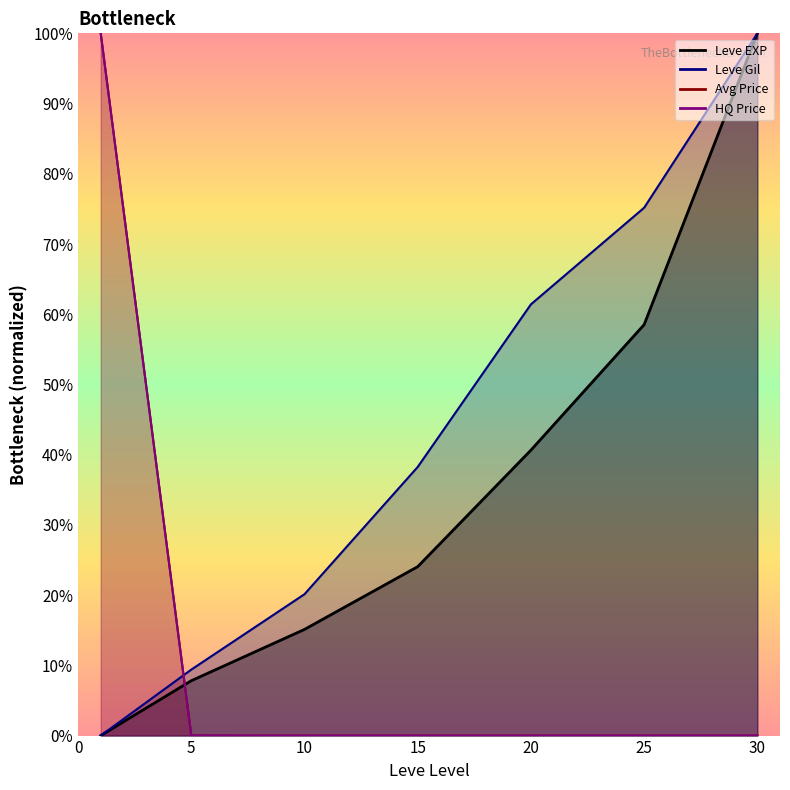

Reading left to right, extract all data points from this chart.

Leve EXP: 0.0	7.8	15.1	24.1	40.6	58.5	100.0
Leve Gil: 0.0	9.4	20.1	38.3	61.4	75.2	100.0
currentAveragePrice: 100.0	0.0	0.0	0.0	0.0	0.0	0.0
LevePriceHQ: 100.0	0.0	0.0	0.0	0.0	0.0	0.0